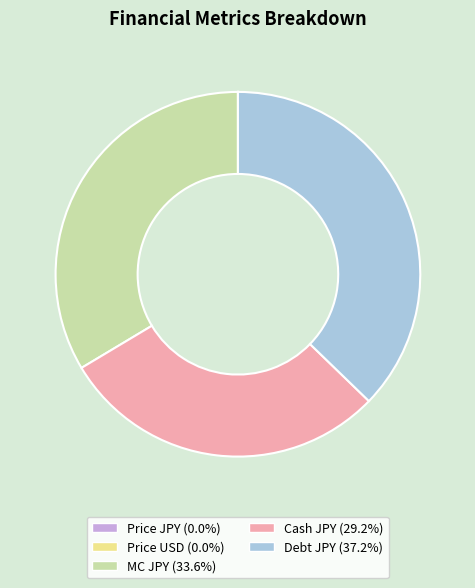

What is the largest slice in the pie chart?

Debt JPY